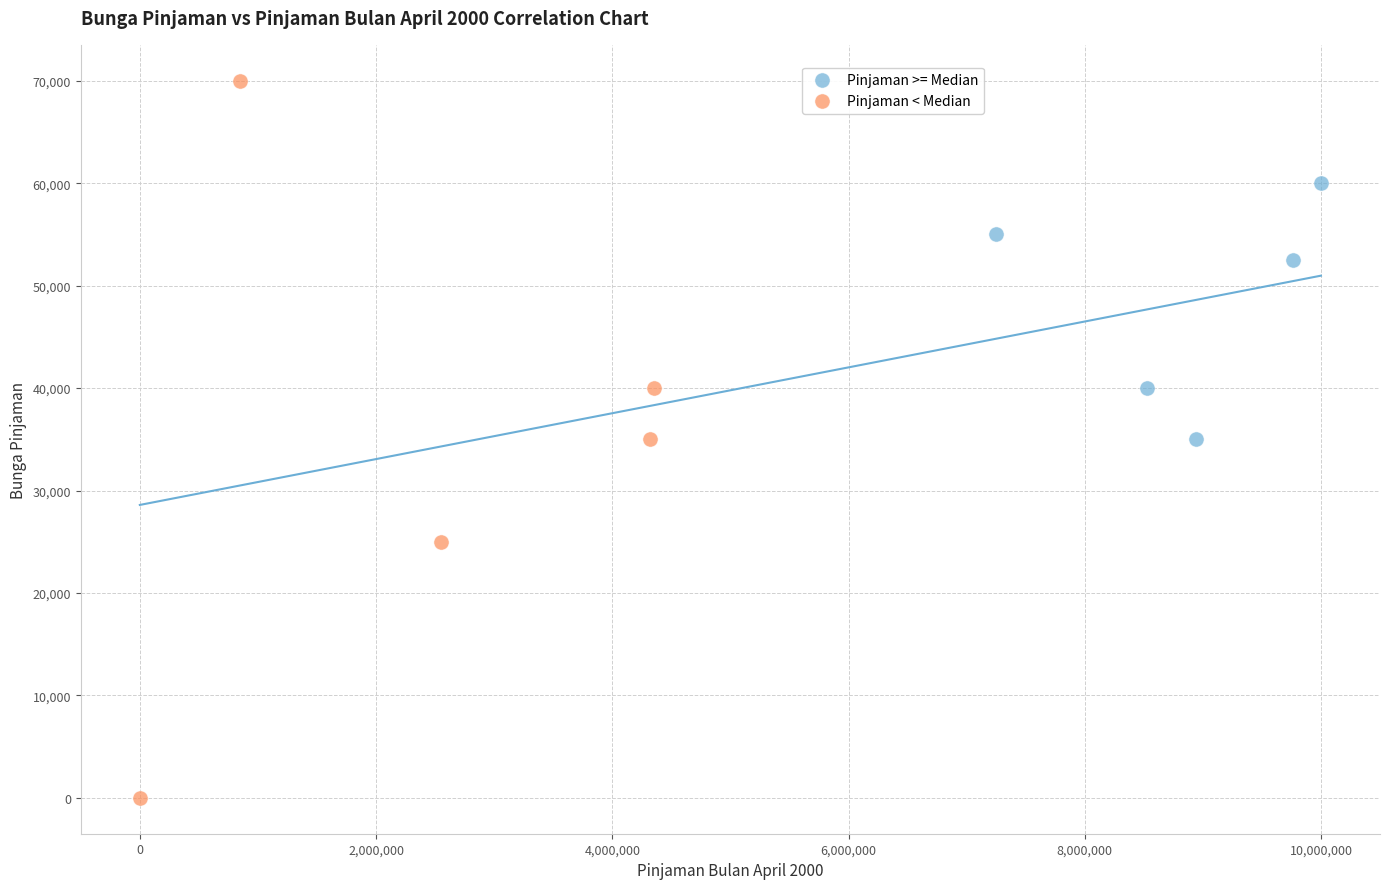

Which series has the widest spread of Y values?

Pinjaman < Median